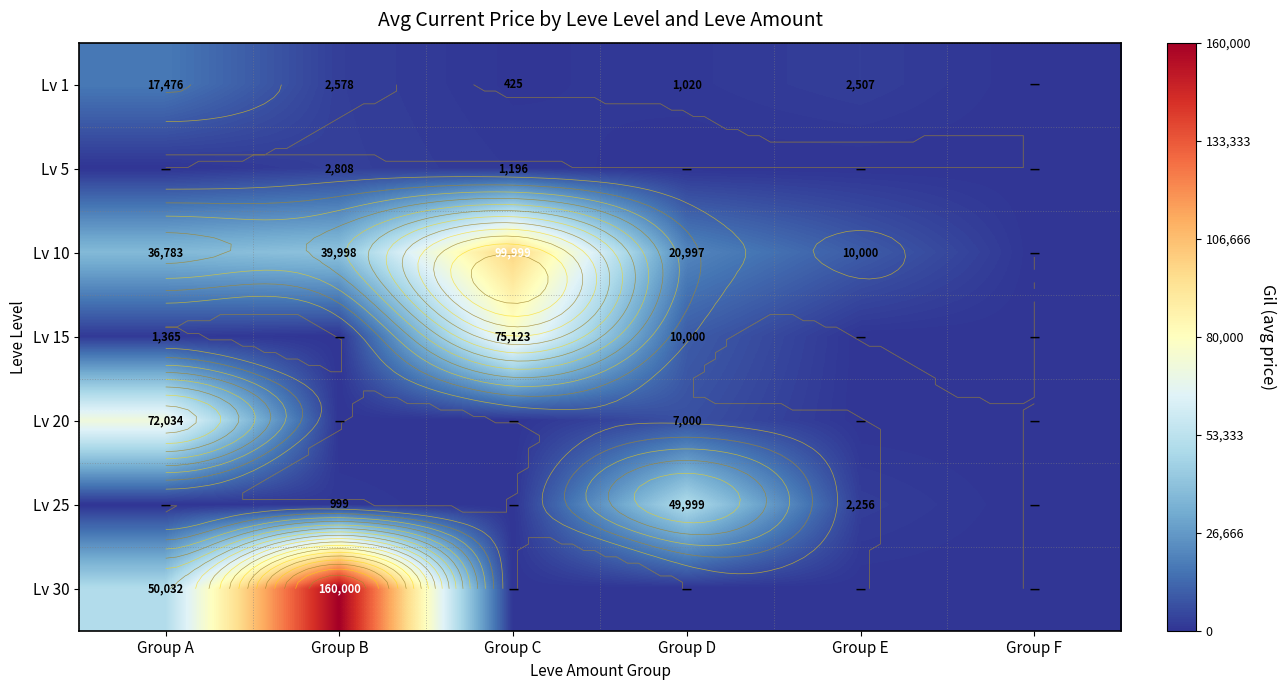

What is the total value across all series at Group D?

89016.2